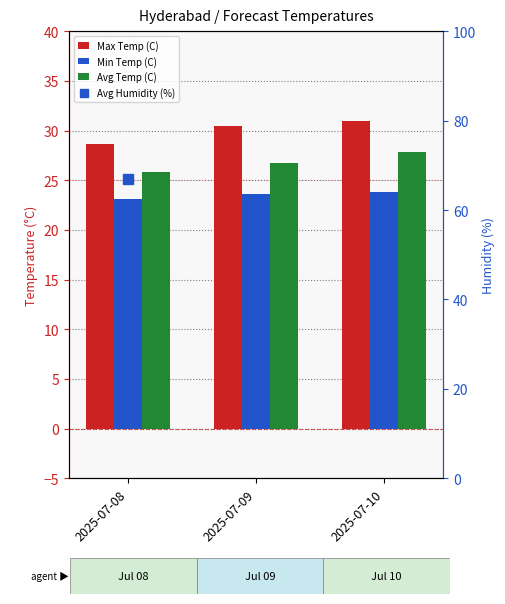

Reading left to right, transcribe all the data shown in this chart.

Max Temp (C): 2025-07-08=28.6	2025-07-09=30.5	2025-07-10=31.0
Min Temp (C): 2025-07-08=23.1	2025-07-09=23.6	2025-07-10=23.8
Avg Temp (C): 2025-07-08=25.8	2025-07-09=26.7	2025-07-10=27.8
Avg Humidity (%): 2025-07-08=67.0	2025-07-09=62.0	2025-07-10=59.0